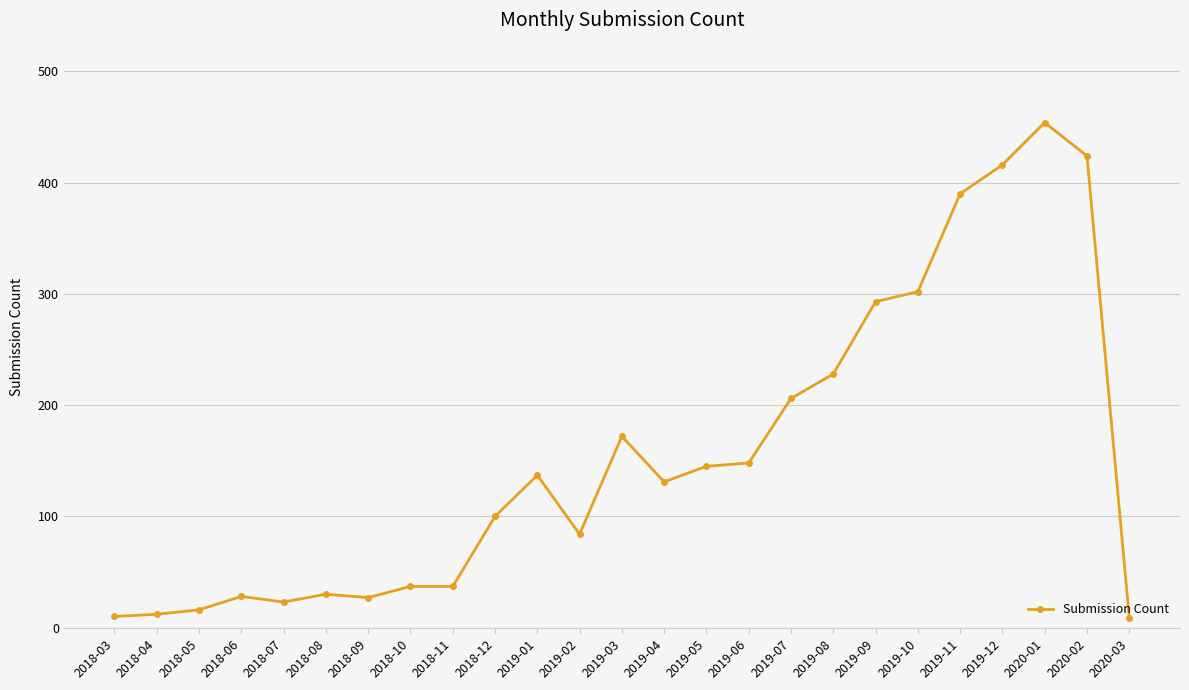

Does the chart have visible grid lines?

Yes